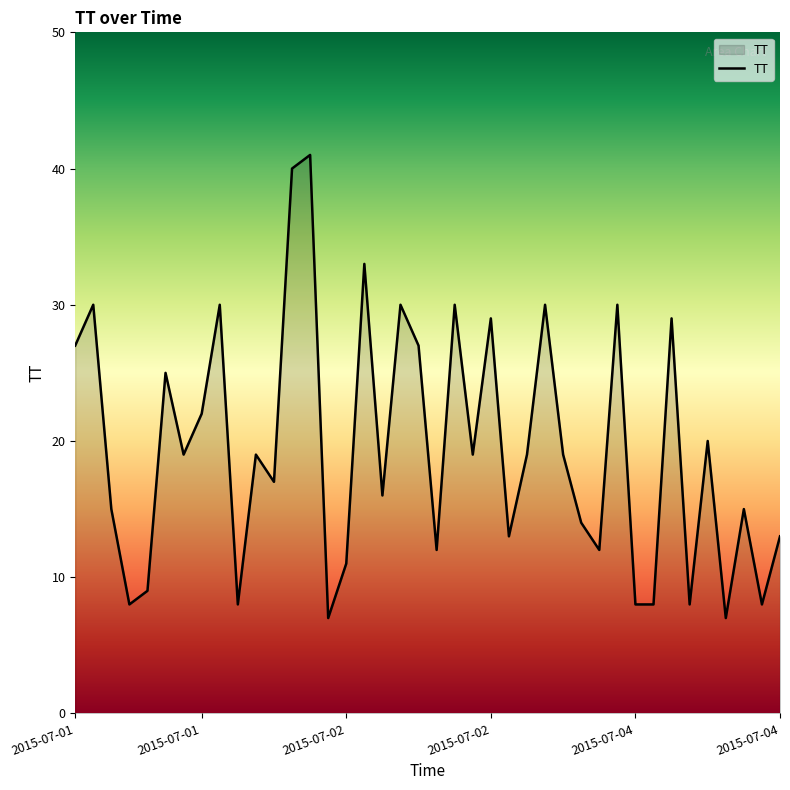

What is the minimum value shown in the chart?

7